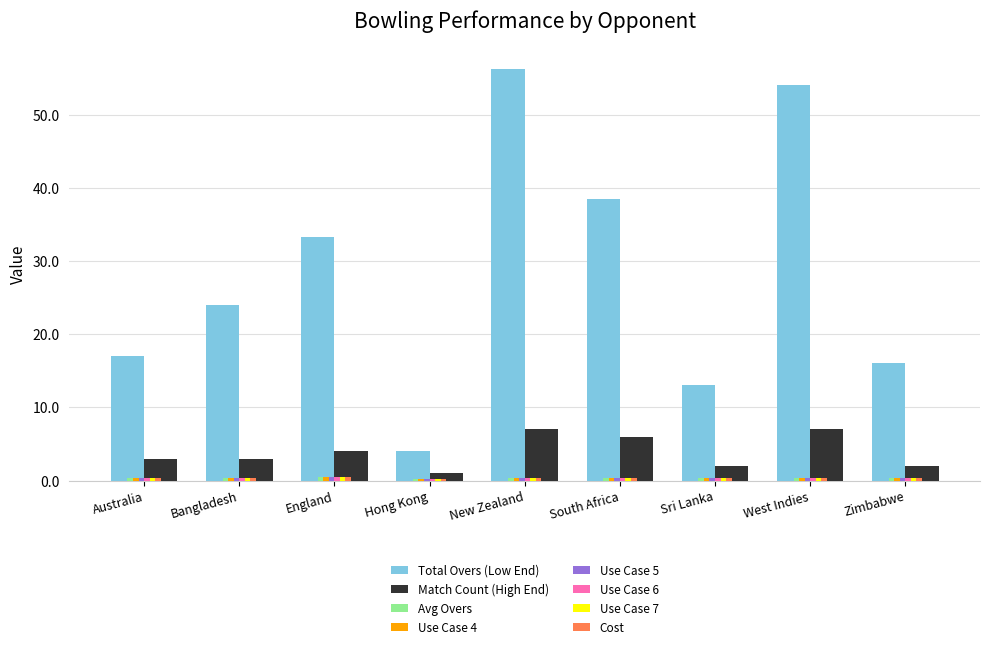

Does the chart contain stacked bars?

No